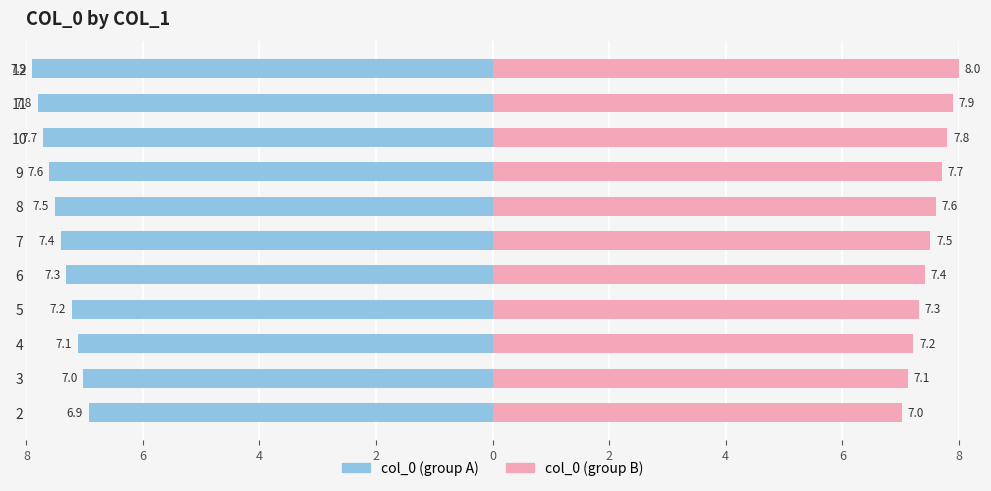

How many data points does each series have?

11